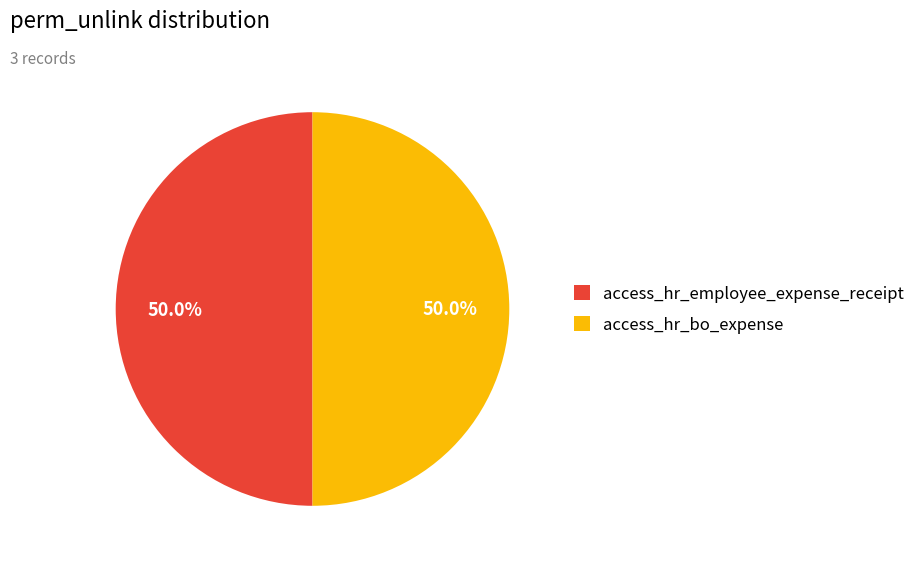

Approximately how many times larger is the value at access_hr_employee_expense_receipt compared to access_hr_bo_expense?

1.0